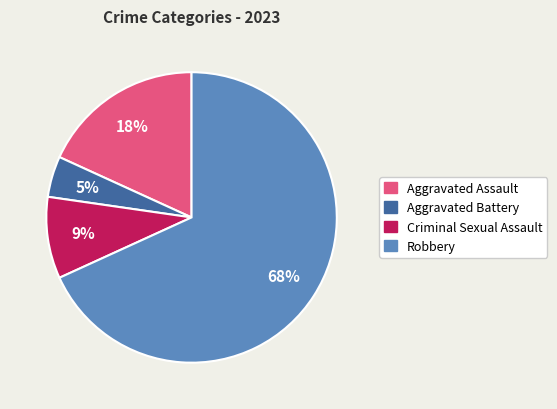

Which slice is the smallest?

Aggravated Battery